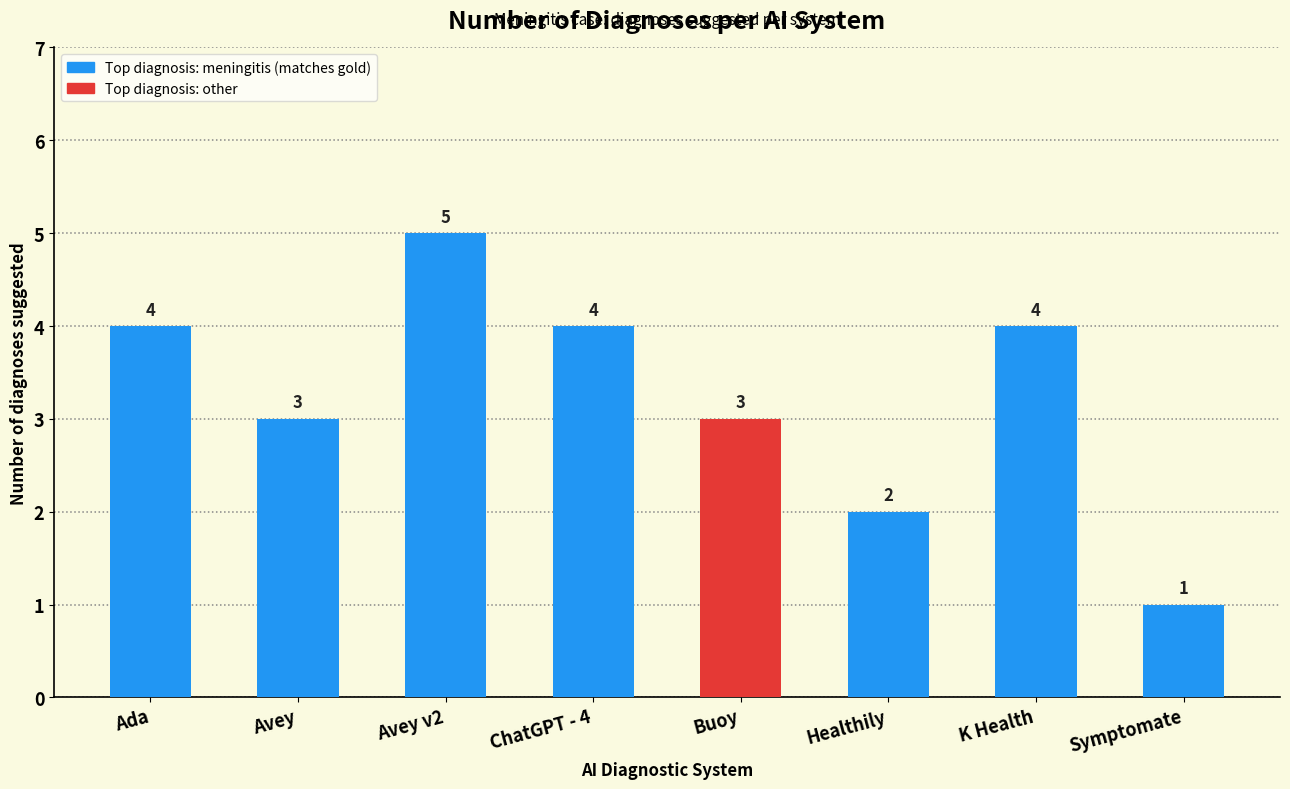

What is the difference between the second highest and second lowest values?

2